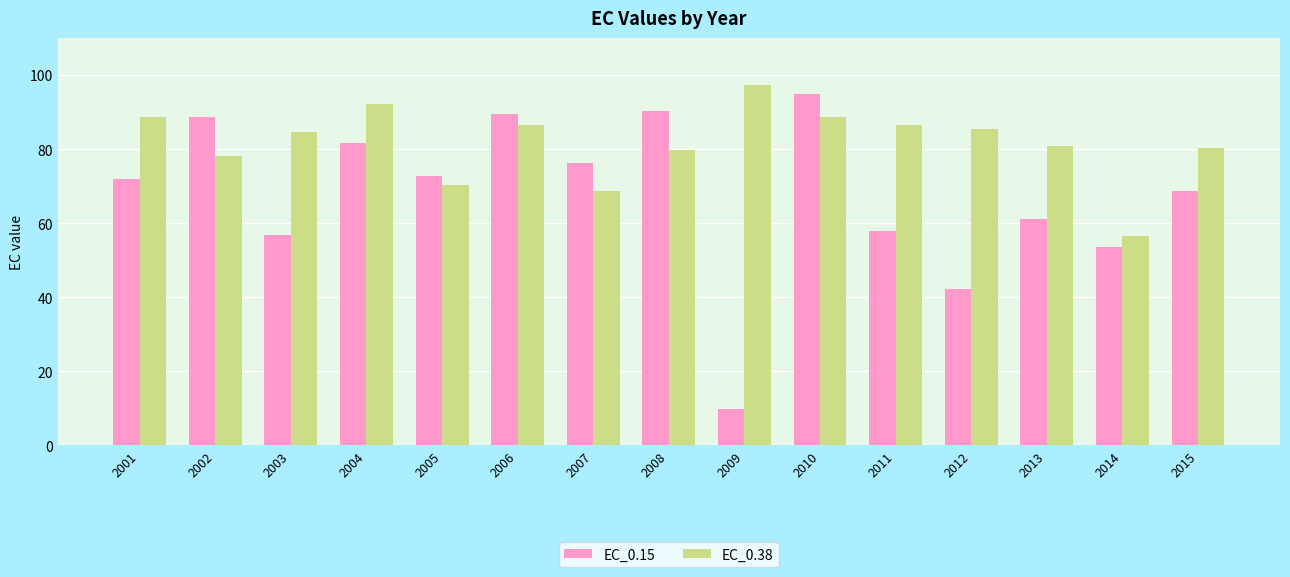

What is the value of the EC_0.38 bar at the 11th from the left?

86.4